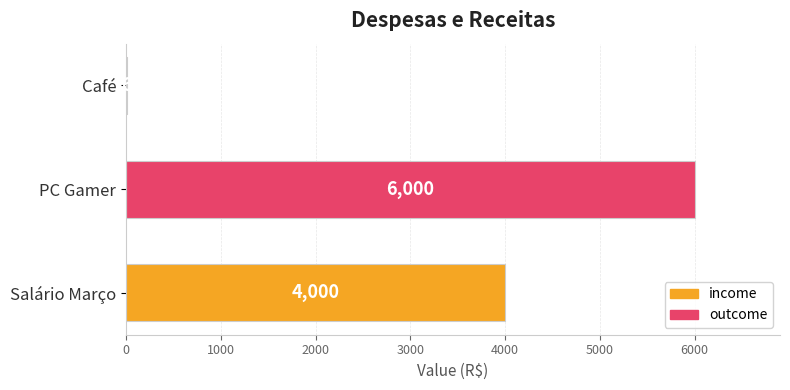

What is the maximum value shown in the chart?

6000